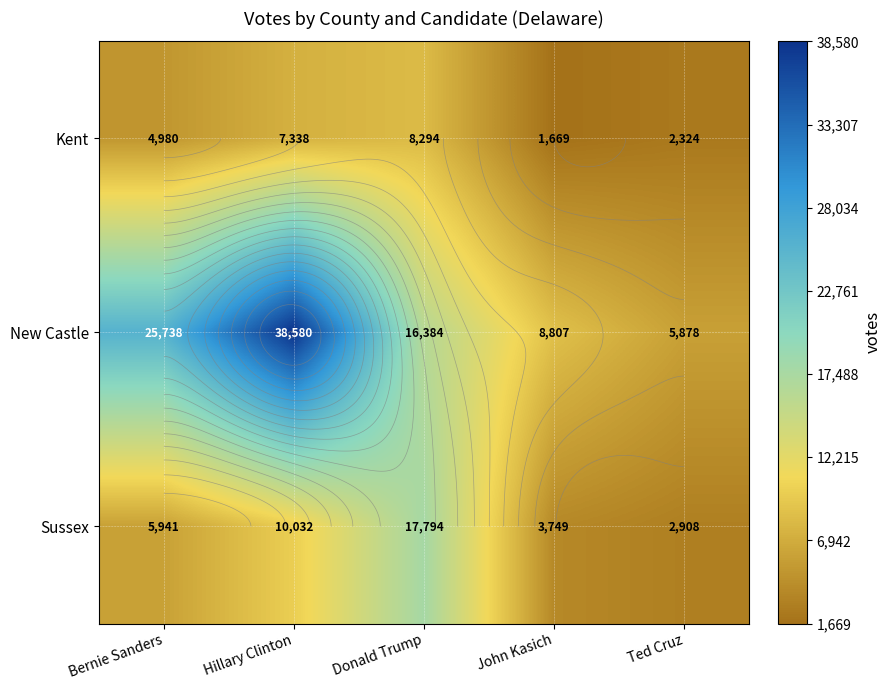

What is the total value across all series at Ted Cruz?

11110